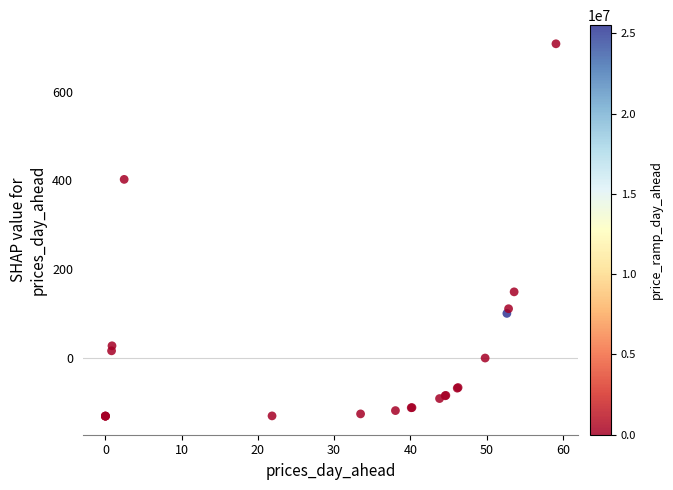

What Y value in the scatter plot is closest to 288?

402.3